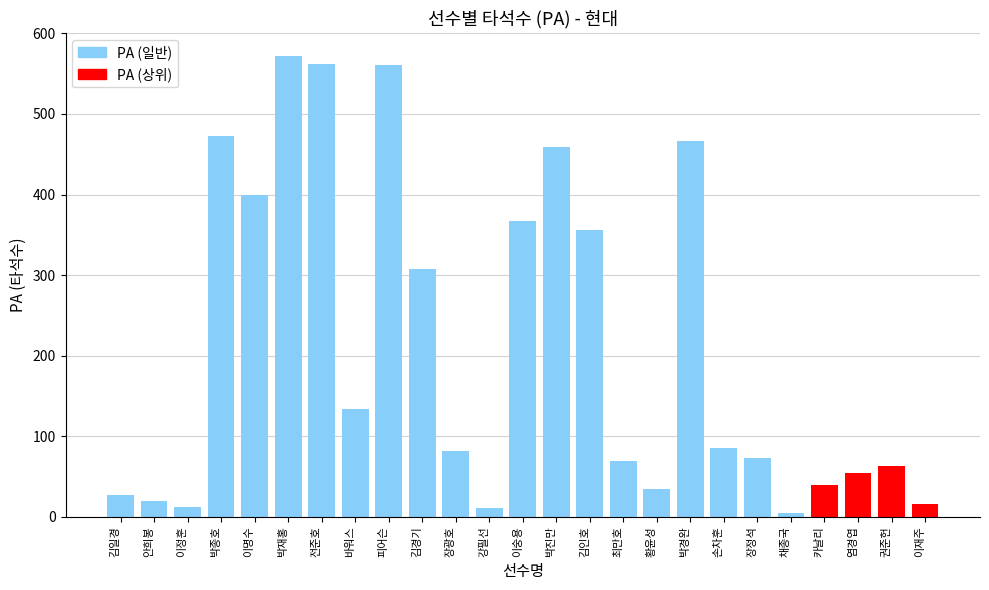

What is the difference between the maximum and minimum values?

567